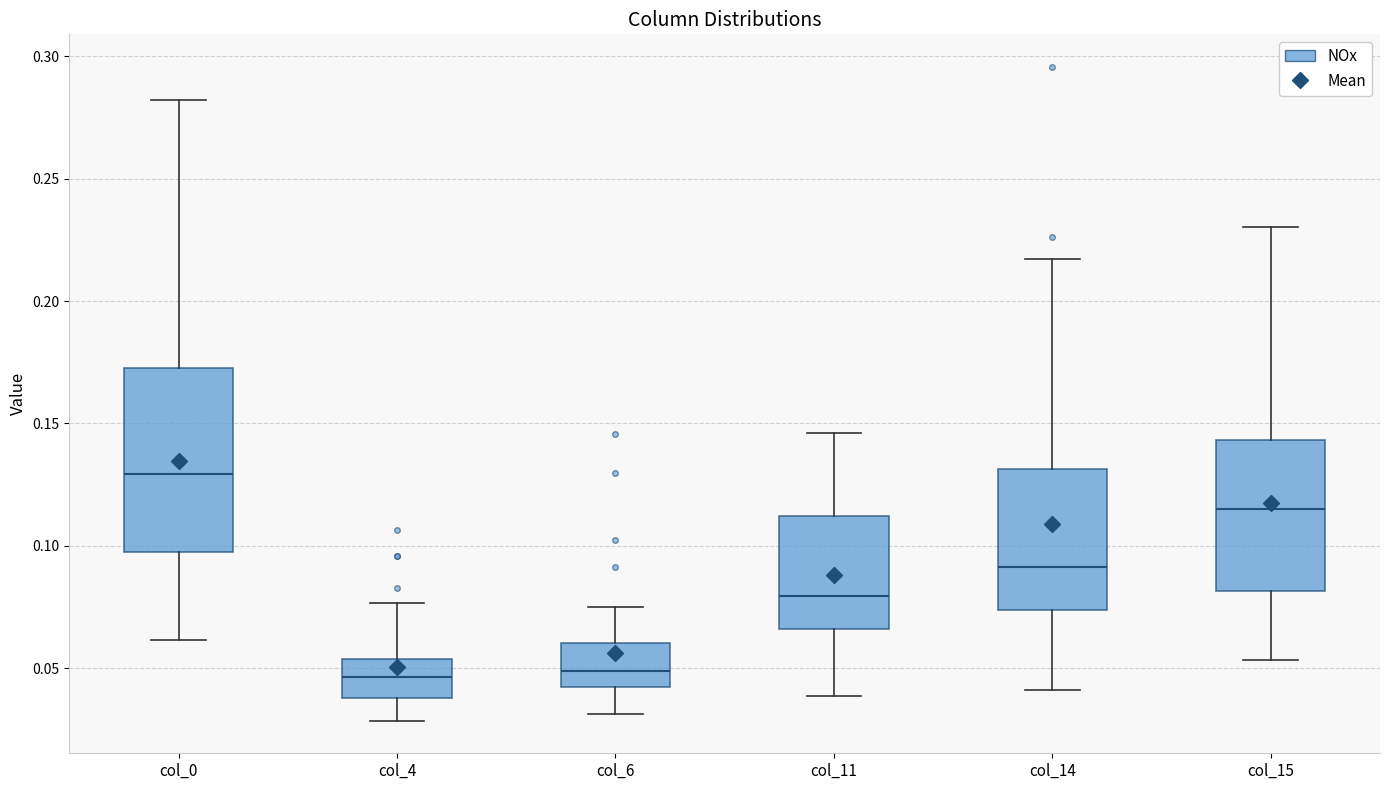

Where is the upper edge of the box for col_11 on the y-axis? The values are not printed on the chart, so give them approximately, as read against the axis.

0.110